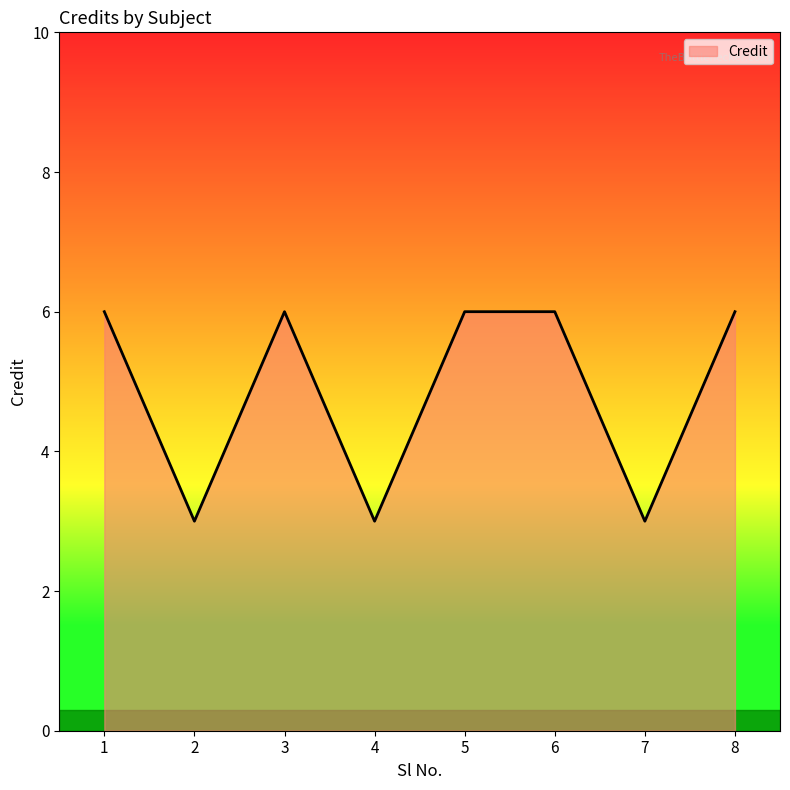

What is the sum of all values?

39